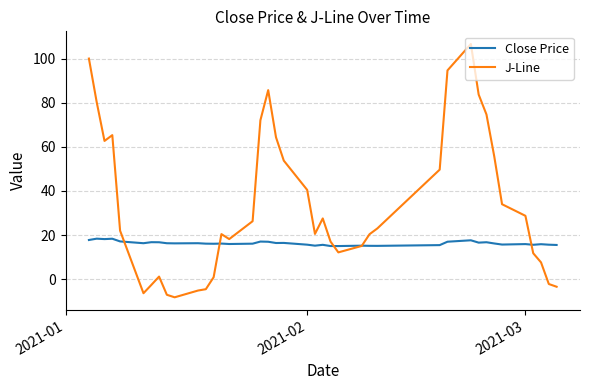

What is the greatest value displayed?

106.6